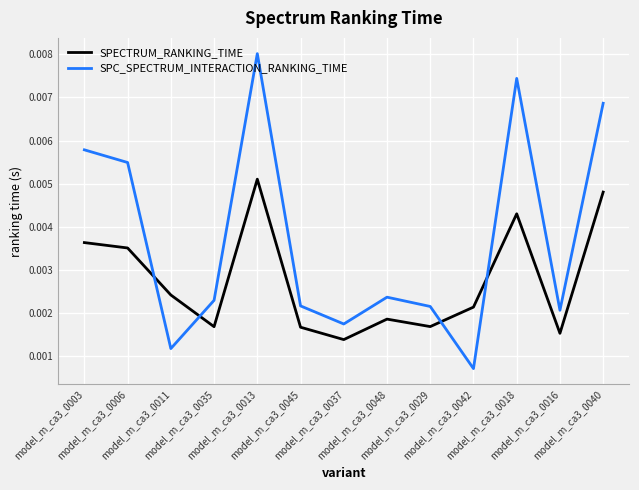

Rank the series by their average value, from highest to lowest.

SPC_SPECTRUM_INTERACTION_RANKING_TIME, SPECTRUM_RANKING_TIME